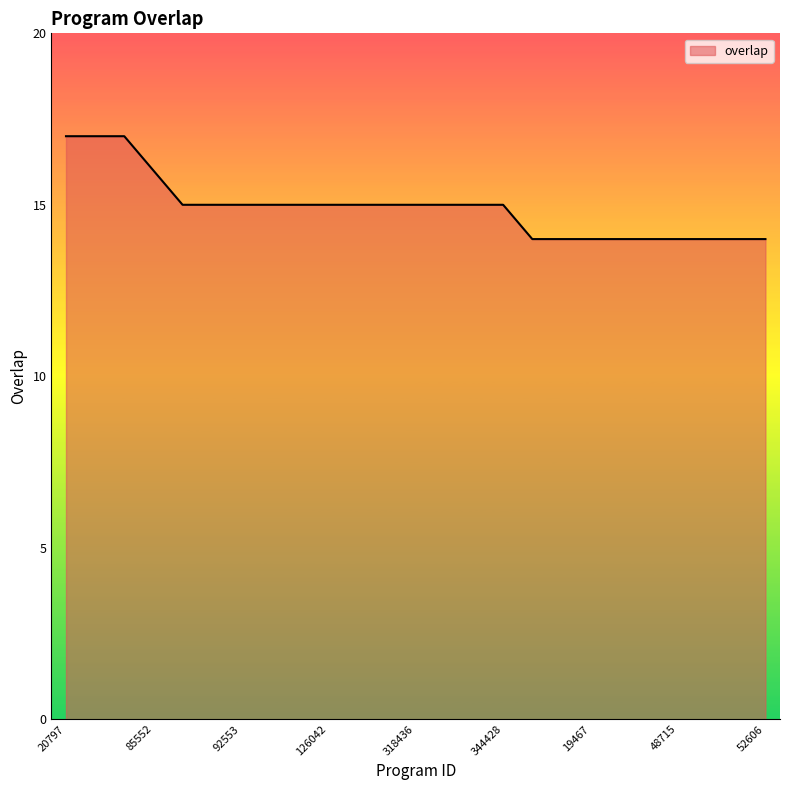

Reading left to right, transcribe all the data shown in this chart.

17	17	17	16	15	15	15	15	15	15	15	15	15	15	15	15	14	14	14	14	14	14	14	14	14